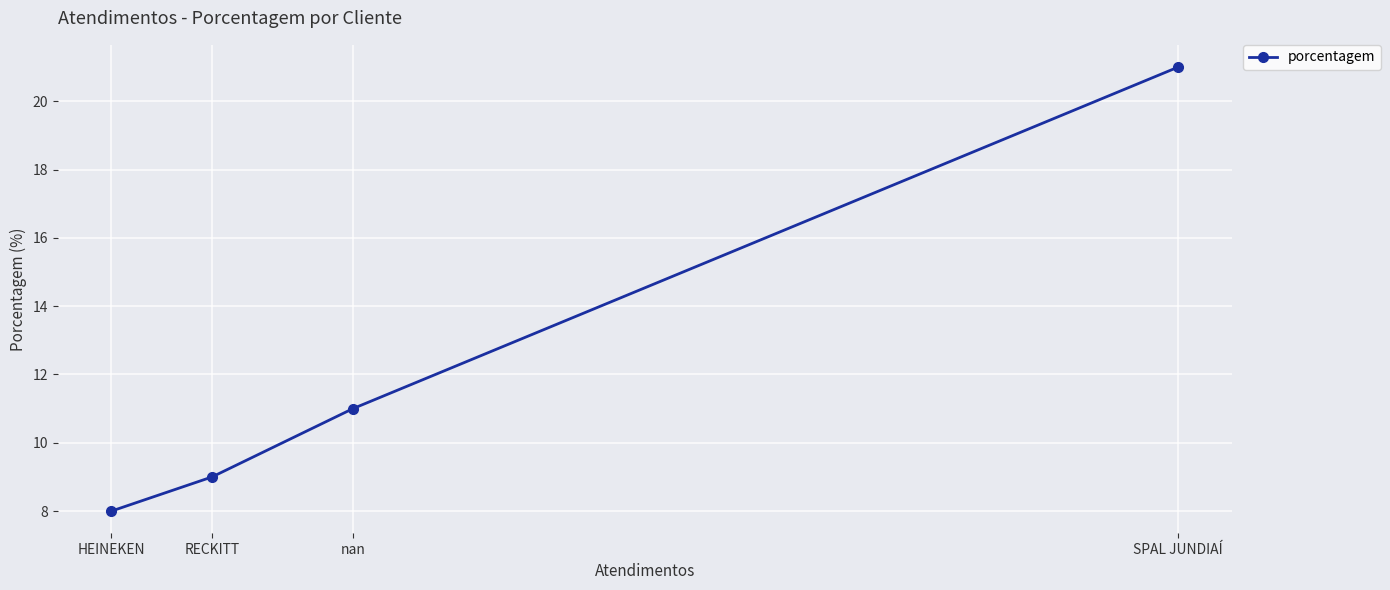

What is the smallest value displayed?

8